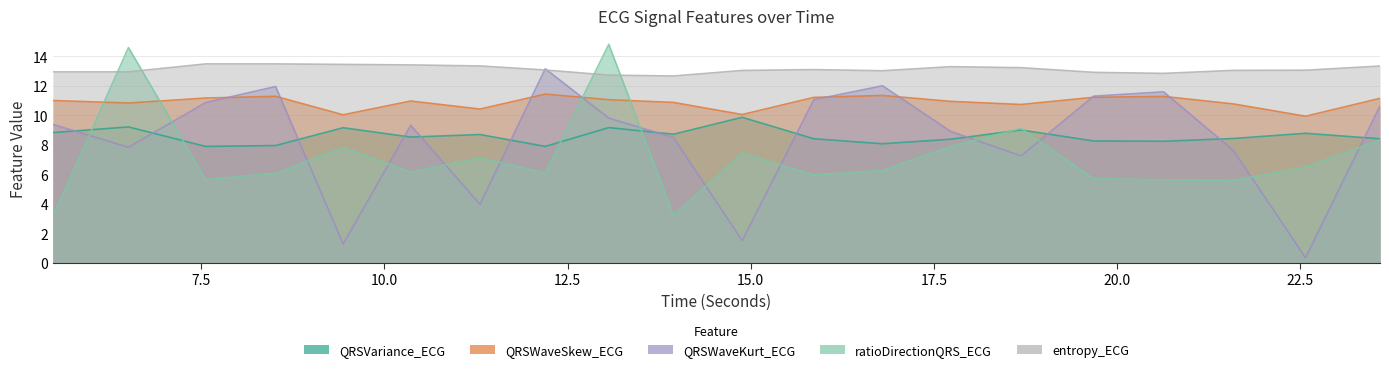

Rank the categories by QRSWaveKurt_ECG value from highest to lowest.

12.1953125, 16.796875, 8.515625, 20.6328125, 19.6796875, 15.859375, 7.5625, 23.5859375, 13.0625, 5.4765625, 10.359375, 17.7265625, 13.9453125, 6.5078125, 21.5859375, 18.6875, 11.3046875, 14.8828125, 9.4375, 22.5703125